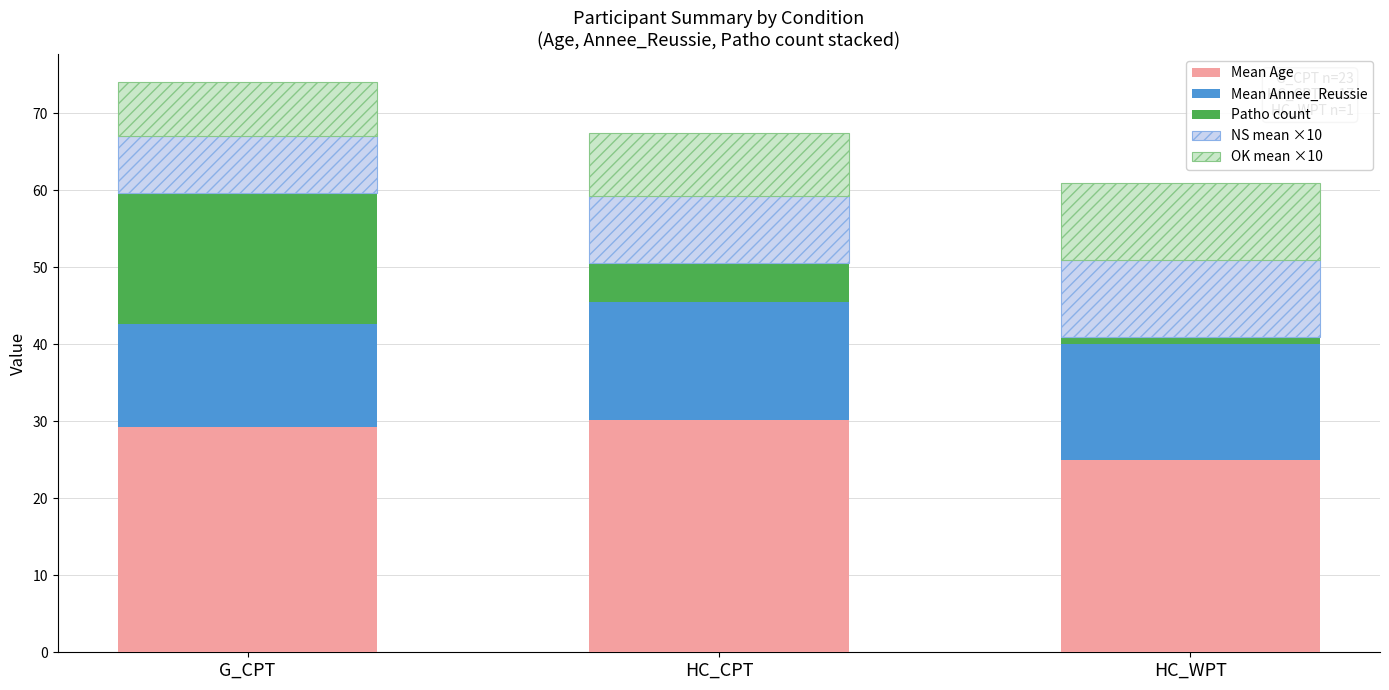

Count the number of data series in this chart.

5